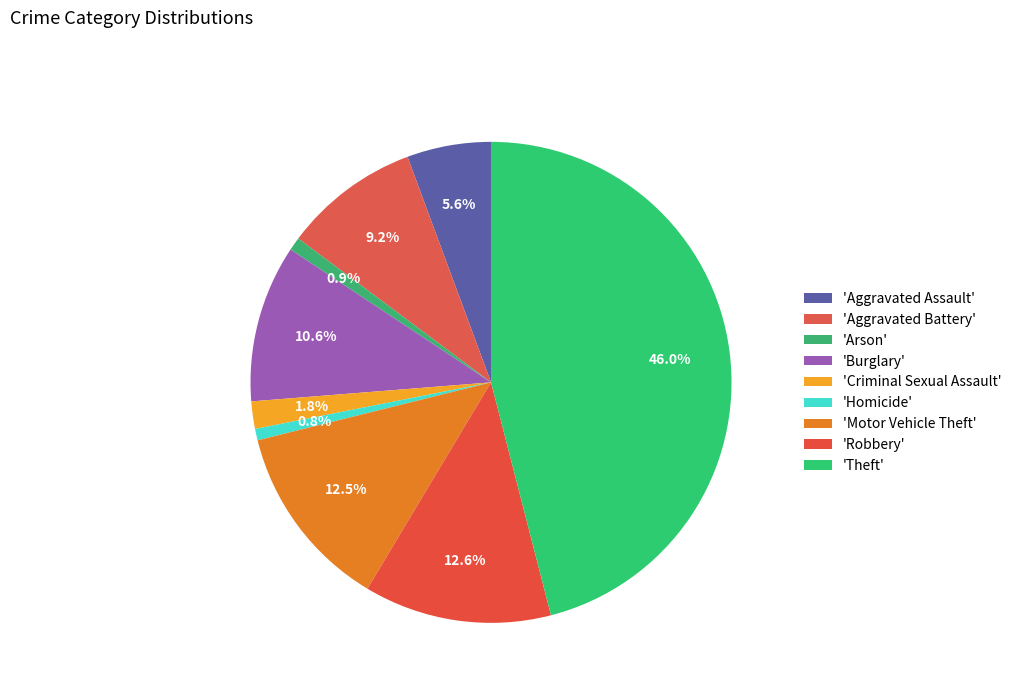

To the nearest percent, what is the average slice percentage?

11%